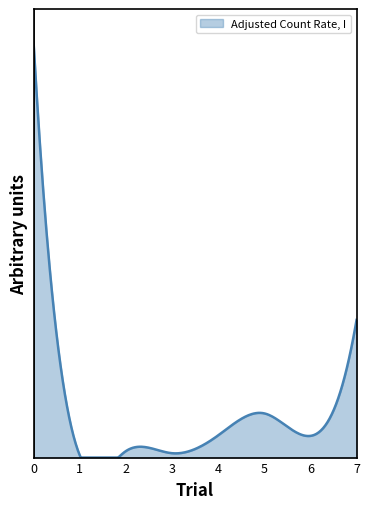

Does the chart have visible grid lines?

No